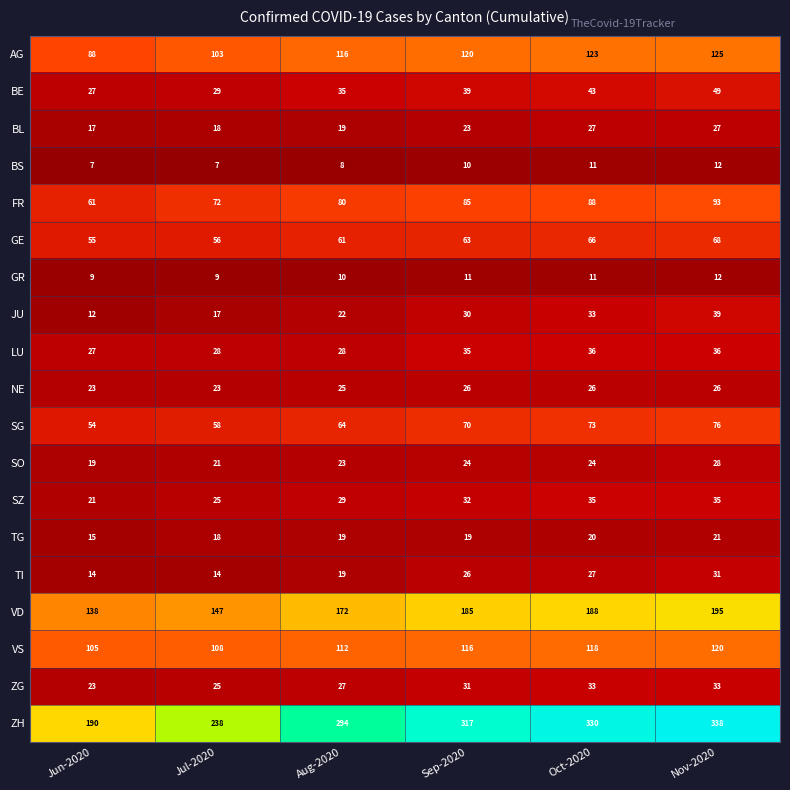

How many VS values are between 108 and 118?

4